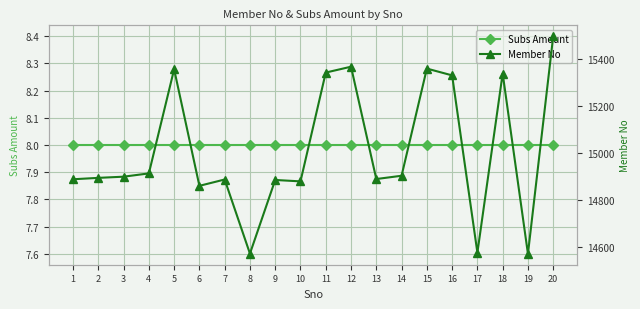

True or false: Subs Amount and Member No cross at least once.

False